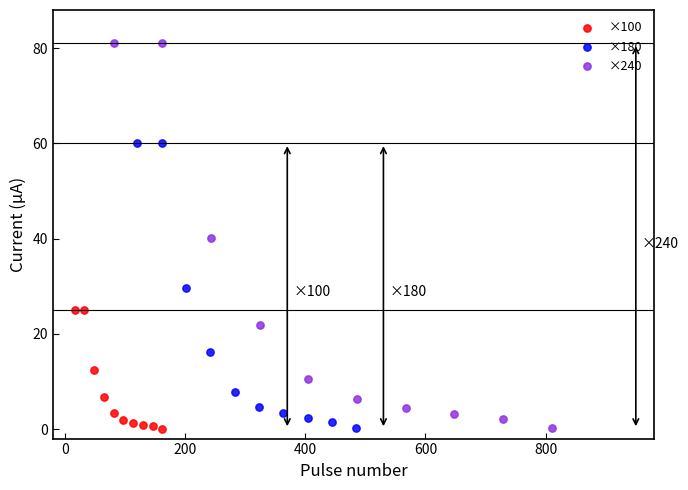

Which series has the largest Y range (max minus min)?

×240